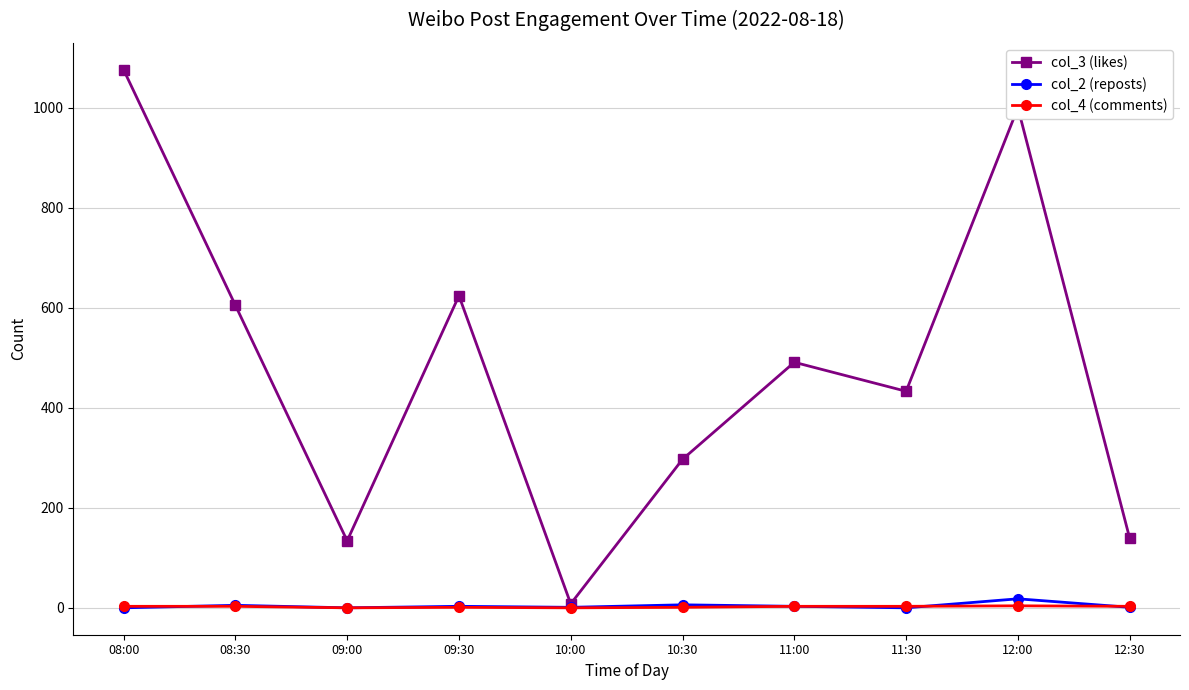

Which series has the widest spread of values?

col_3 (likes)